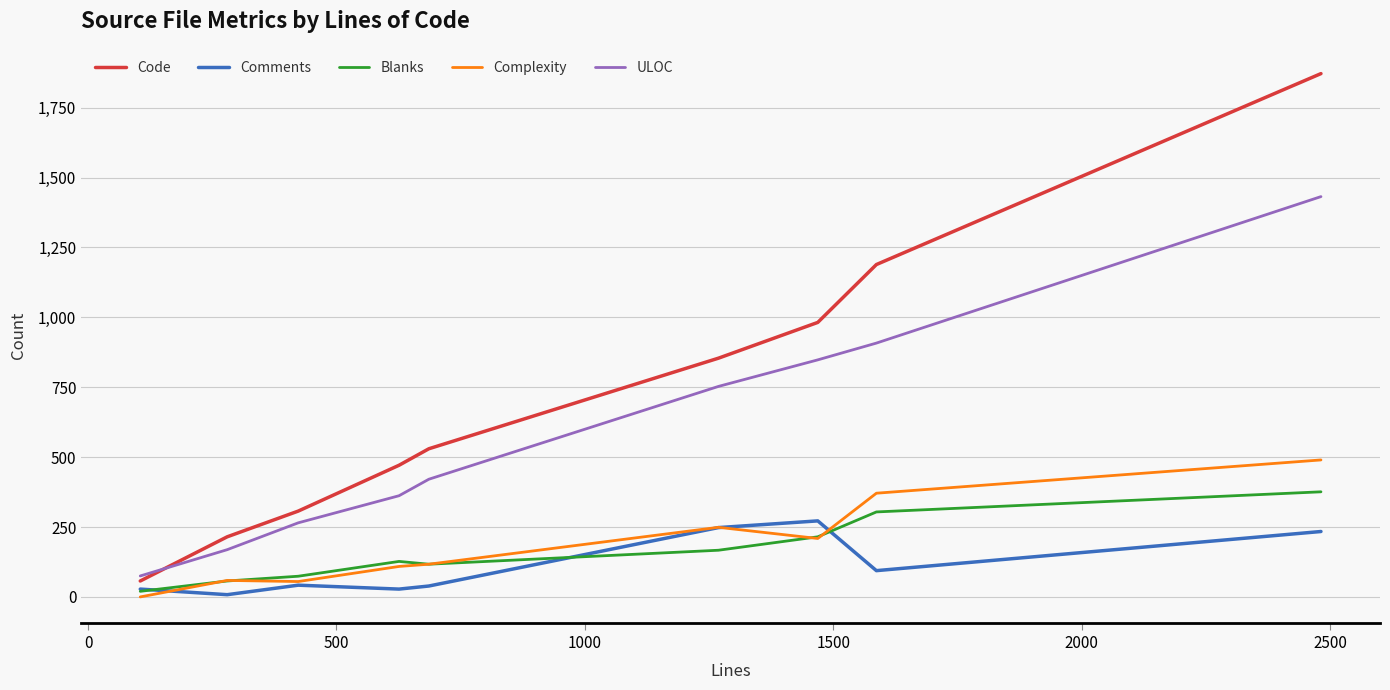

Which series has the largest total across all categories?

Code